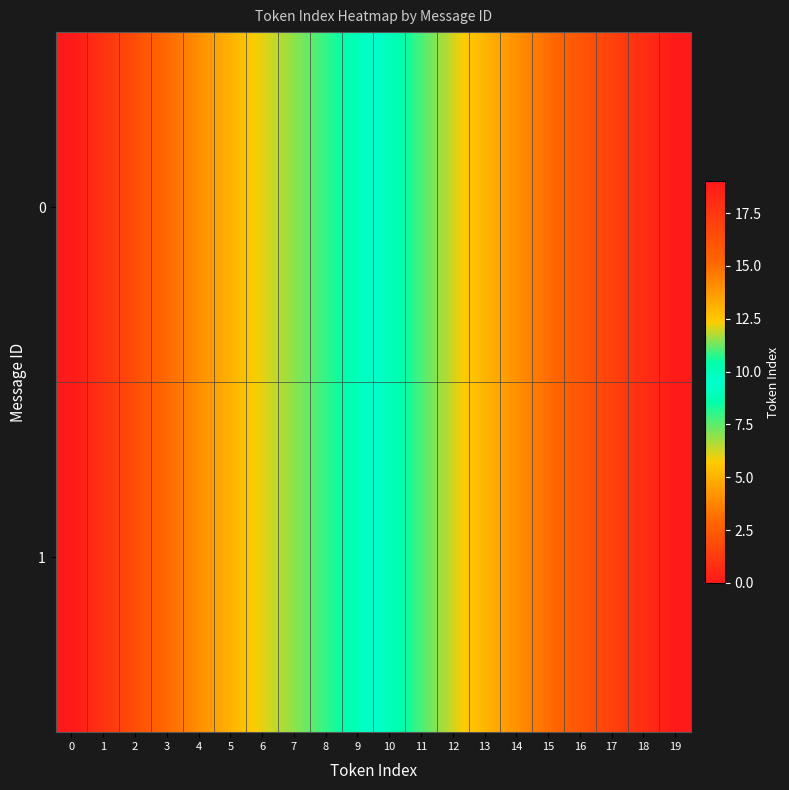

At how many categories does at least one series exceed 8?

11